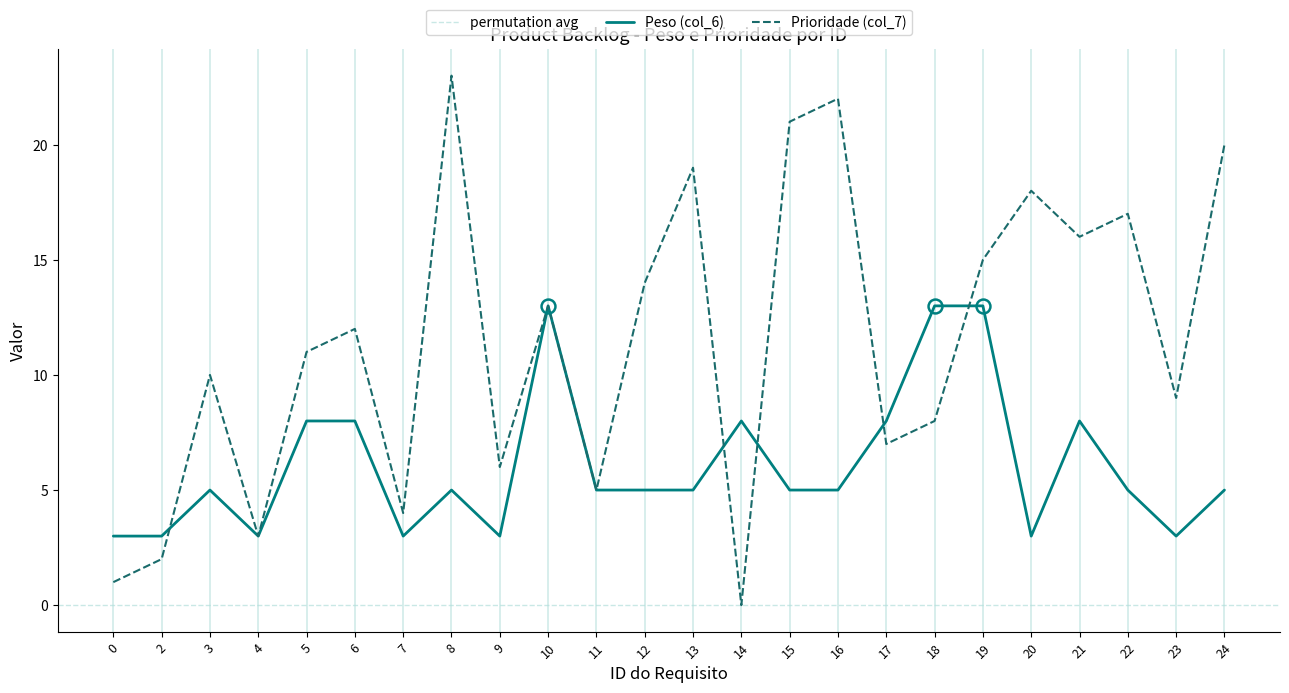

Which category has the lowest value across all series?

14